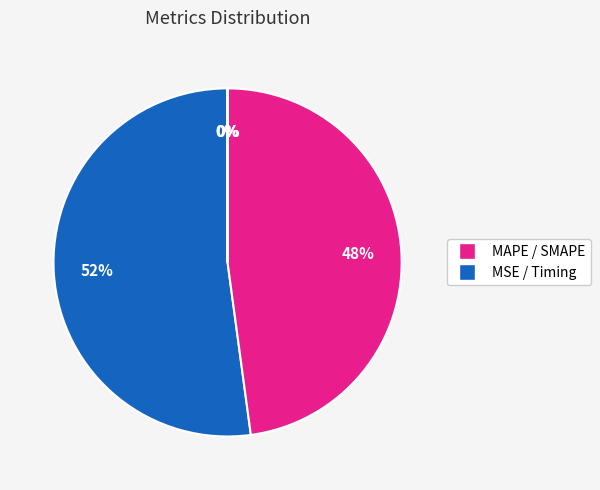

To the nearest percent, what is the average slice percentage?

20%